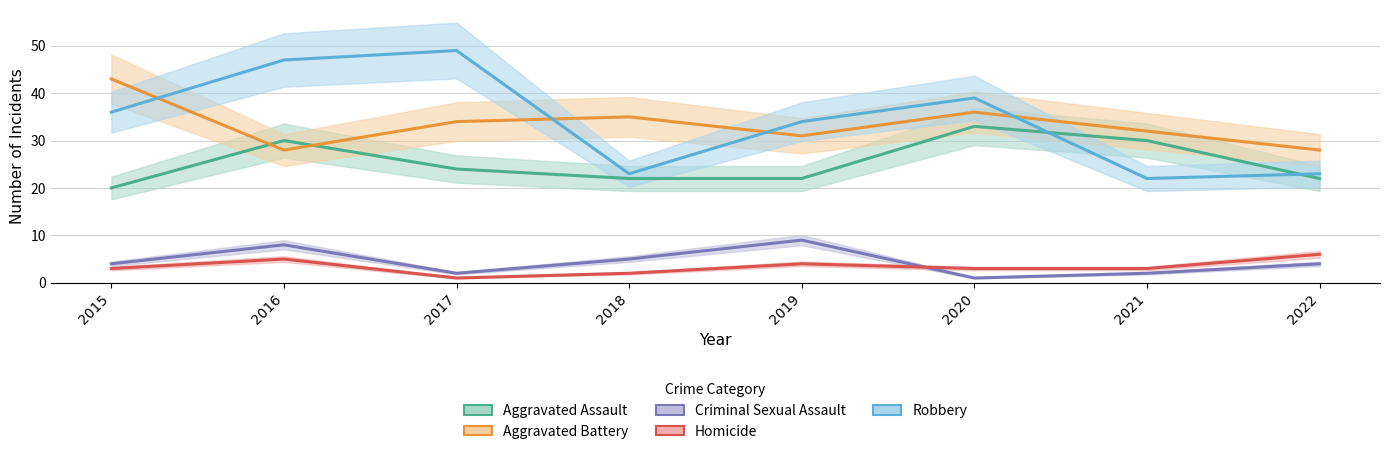

In Aggravated Assault, how many points are higher than both neighbors (excluding endpoints)?

2